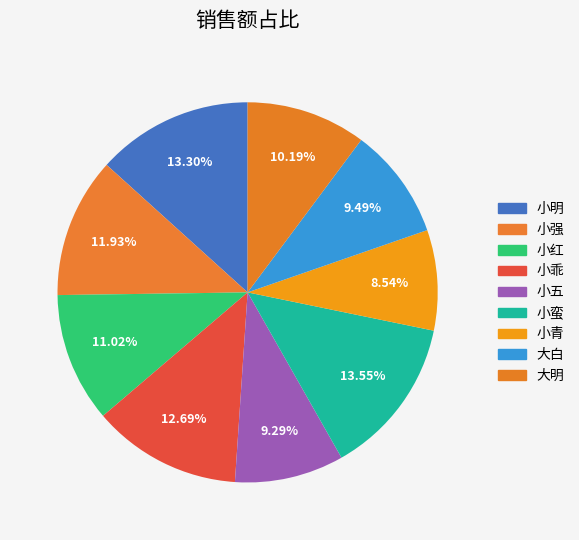

Approximately how many times larger is the value at 小乖 compared to 小五?

1.4